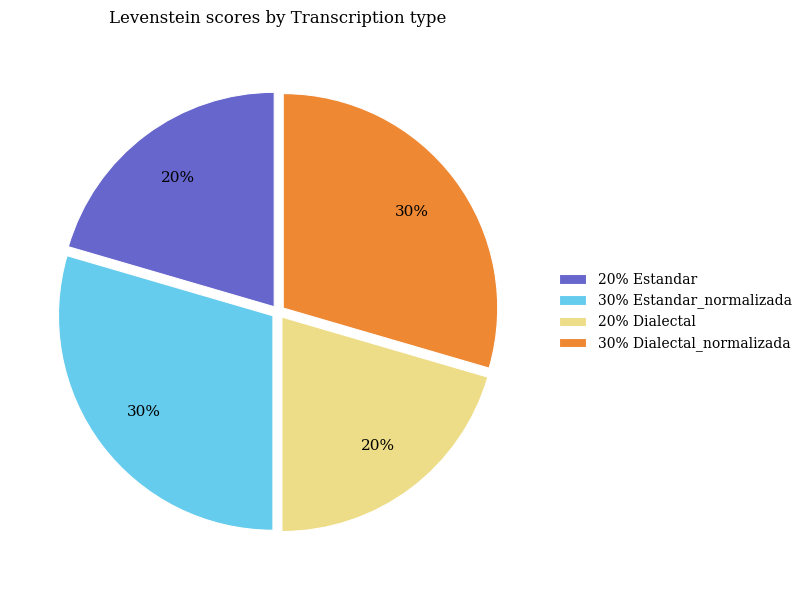

Is it true that 30% Dialectal_normalizada is 30% of the pie?

True